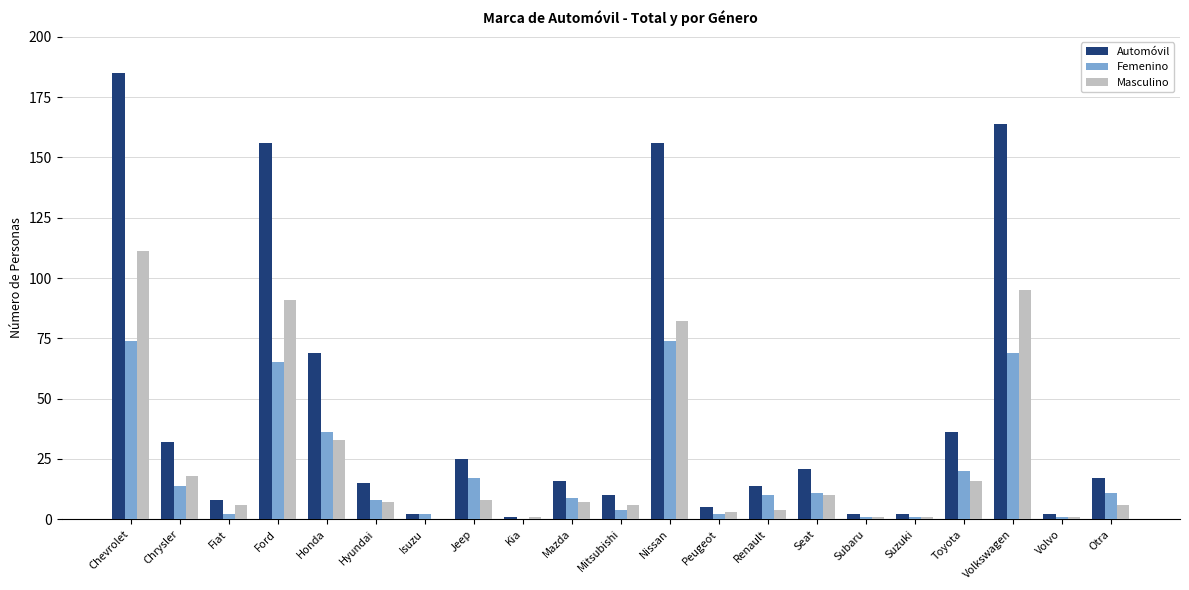

How many groups of bars are there?

21